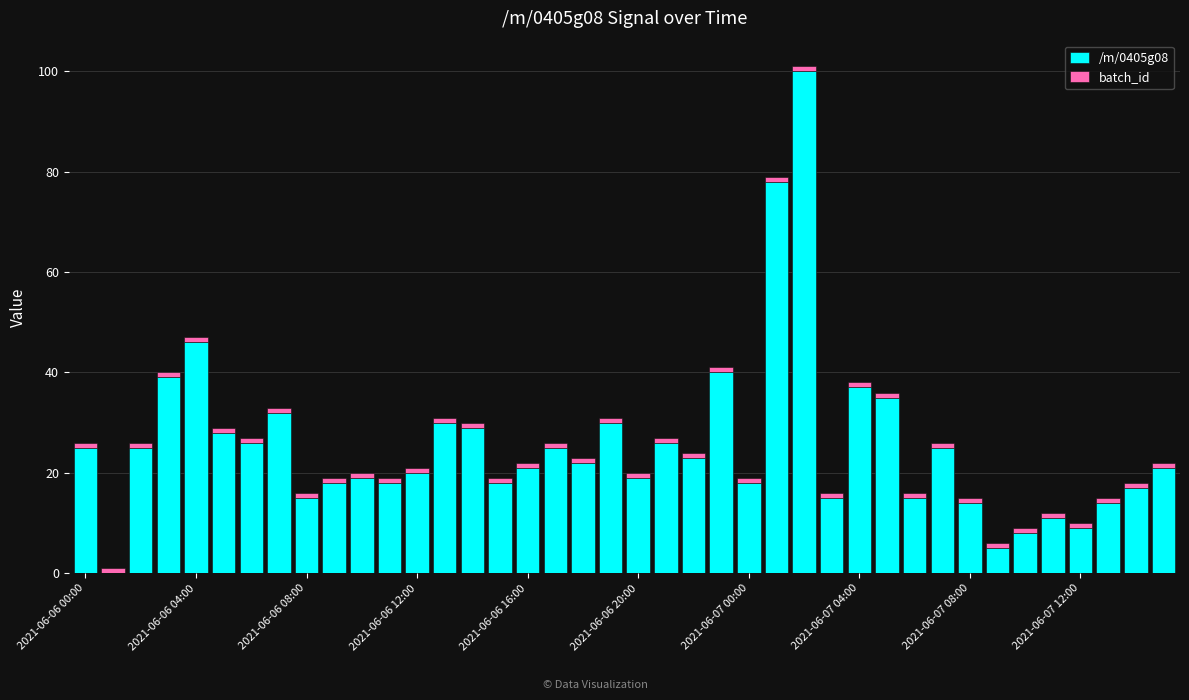

Does the chart contain stacked bars?

Yes